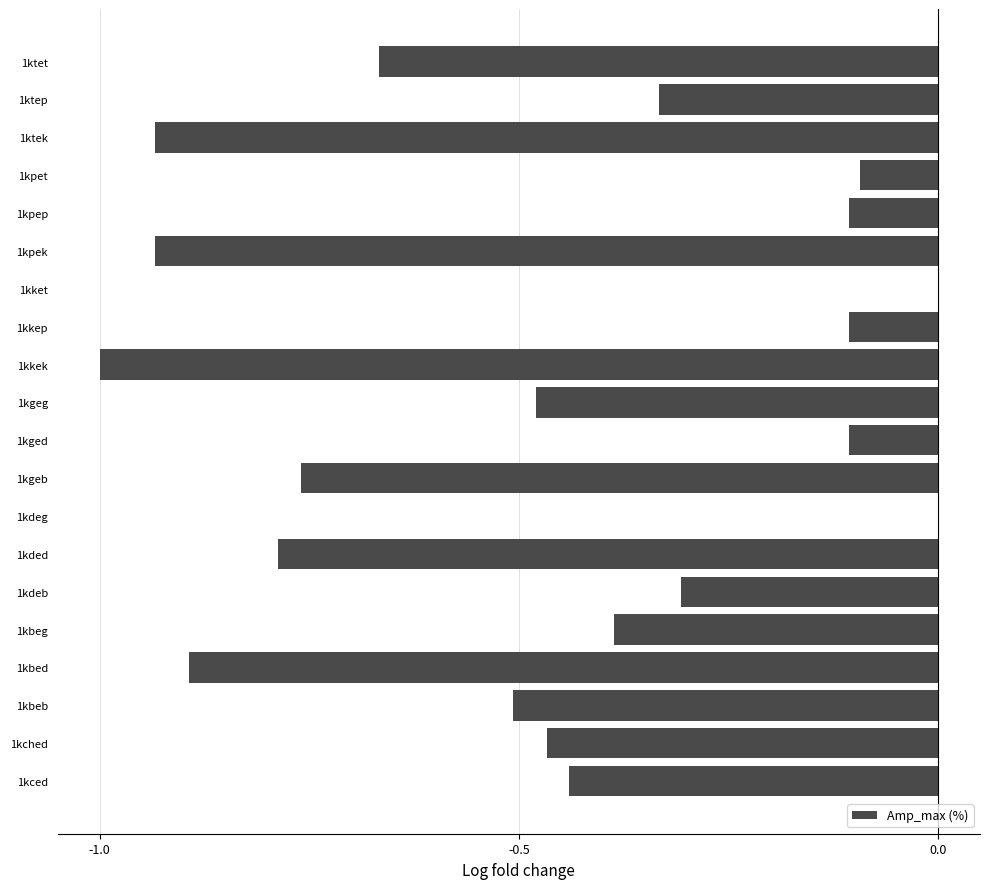

What is the sum of all values?

-9.3